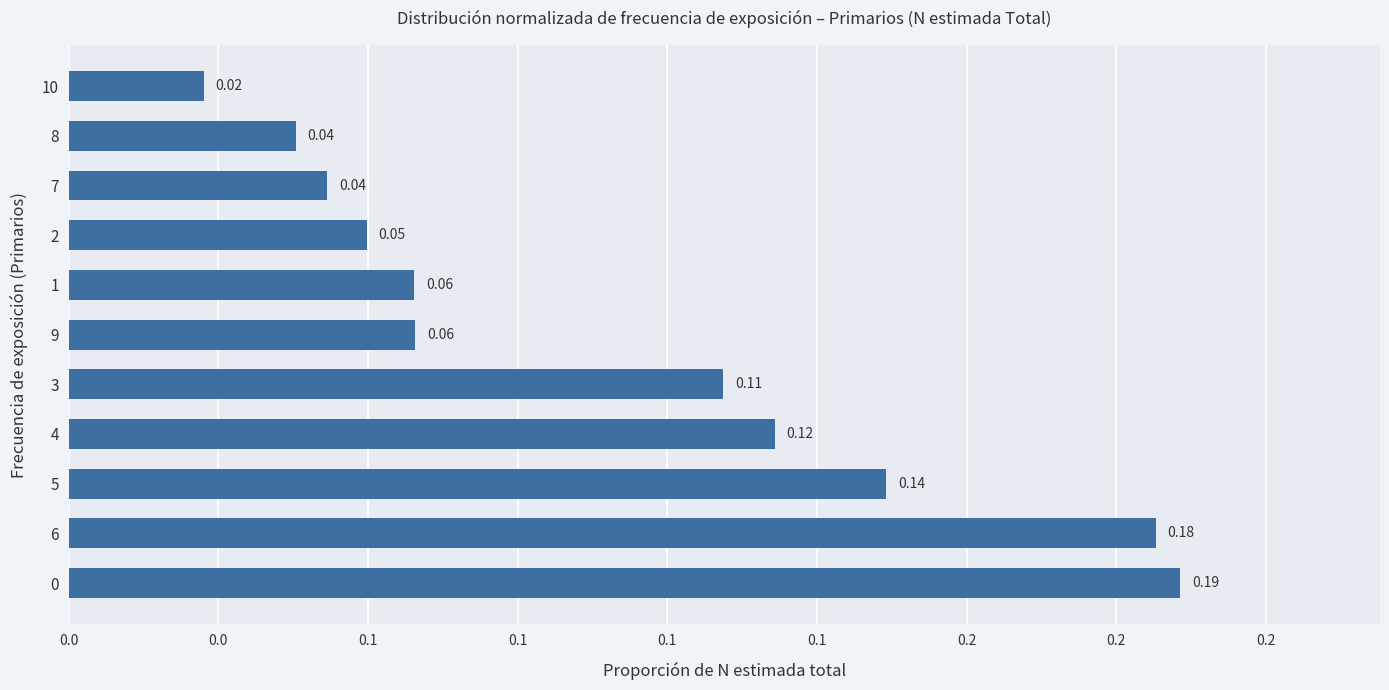

Does the chart contain any negative values?

No